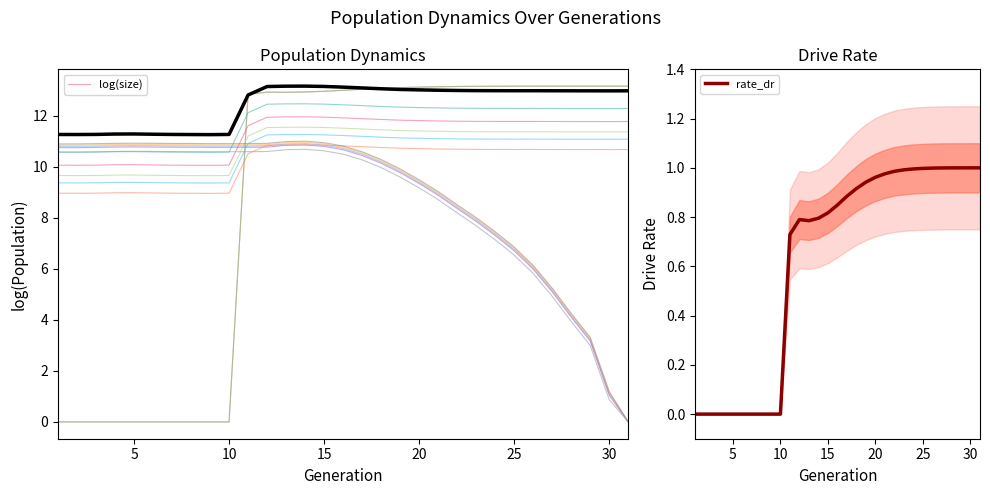

What is the lowest value of the log(size) series?

11.3